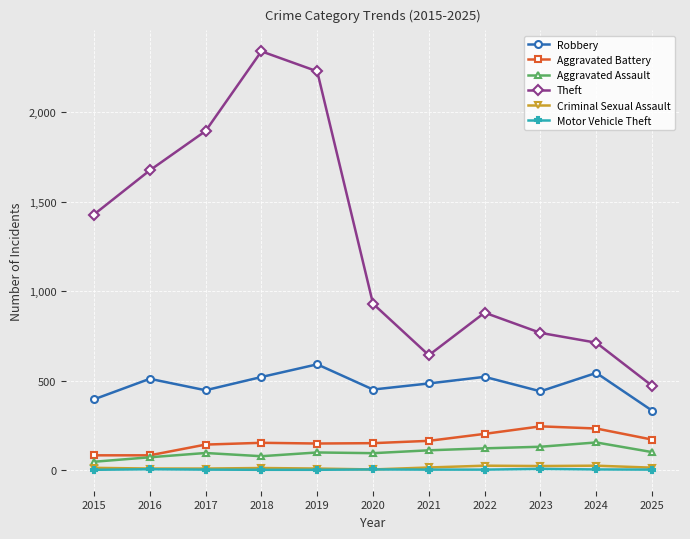

Between 2023 and 2025, which series saw the biggest shift?

Theft